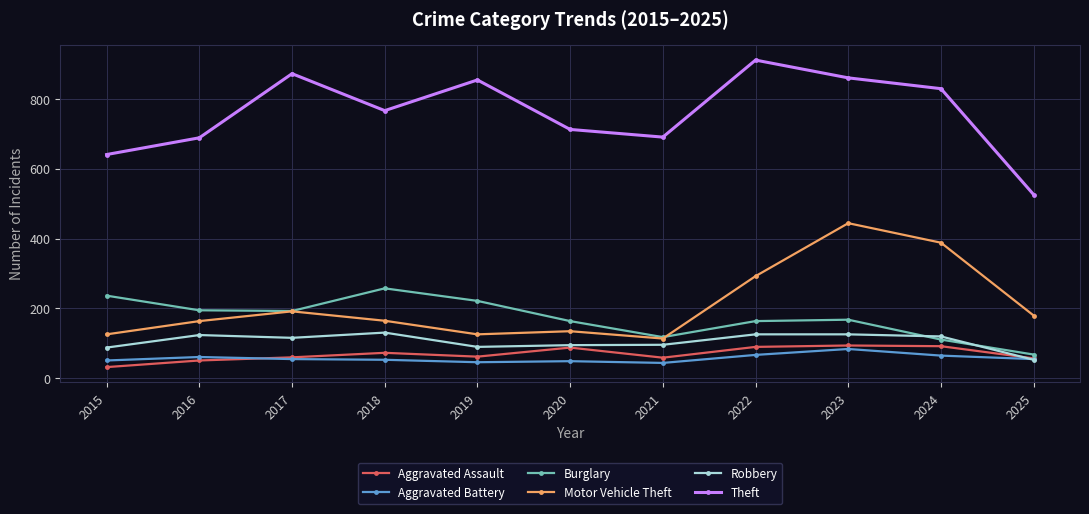

What are all the series names shown in the legend?

Aggravated Assault, Aggravated Battery, Burglary, Motor Vehicle Theft, Robbery, Theft